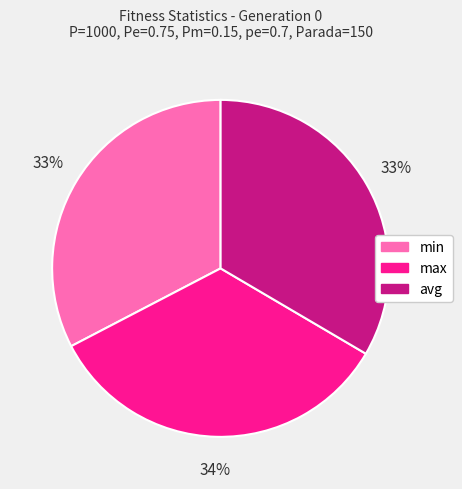

True or false: avg accounts for 33% of the total.

True